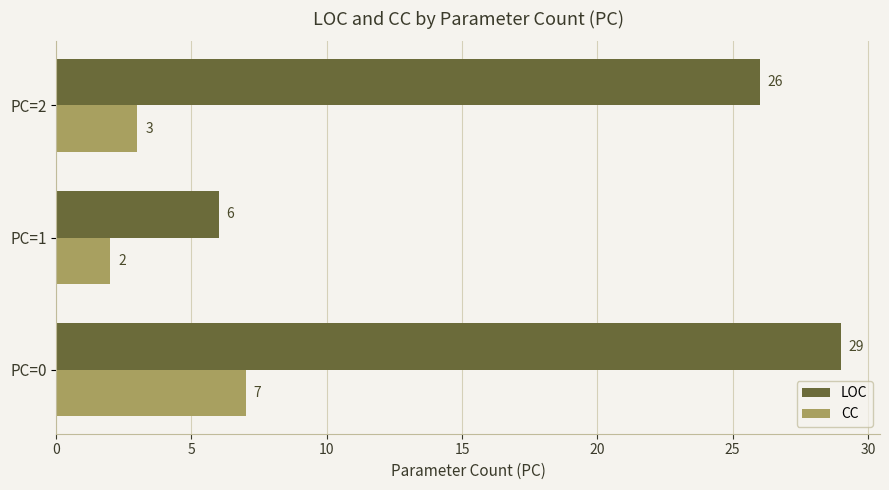

Count the number of categories in the chart.

3